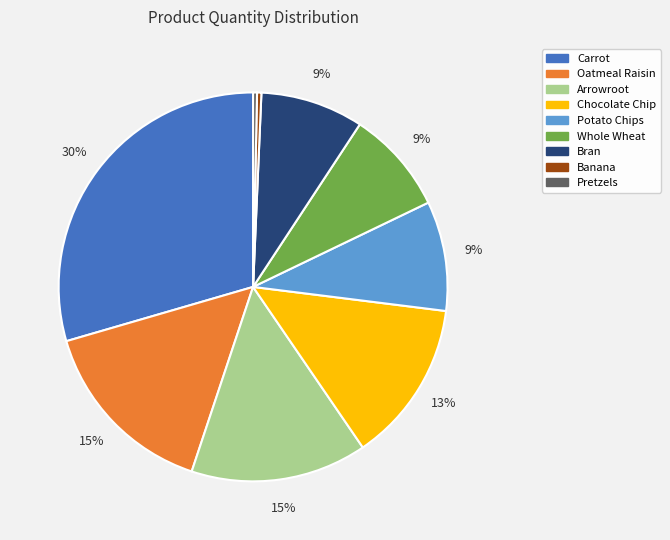

Does Oatmeal Raisin represent more than half of the total?

No